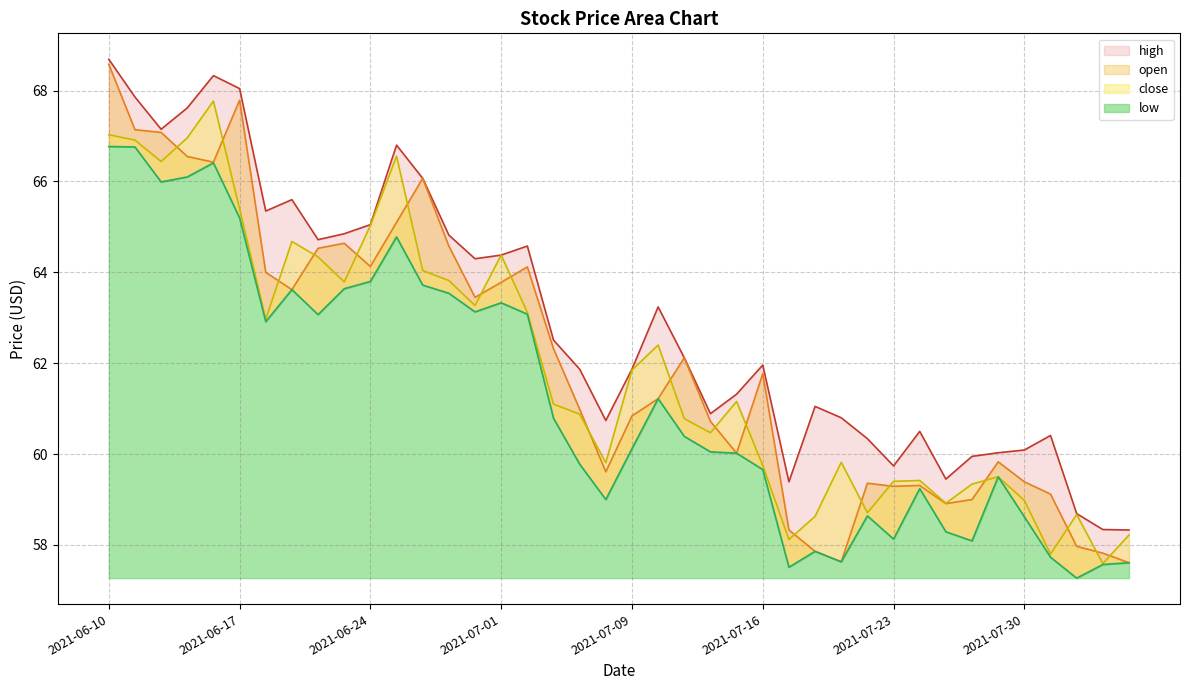

The low series shows 98.5 at 2021-07-02. True or false?

False